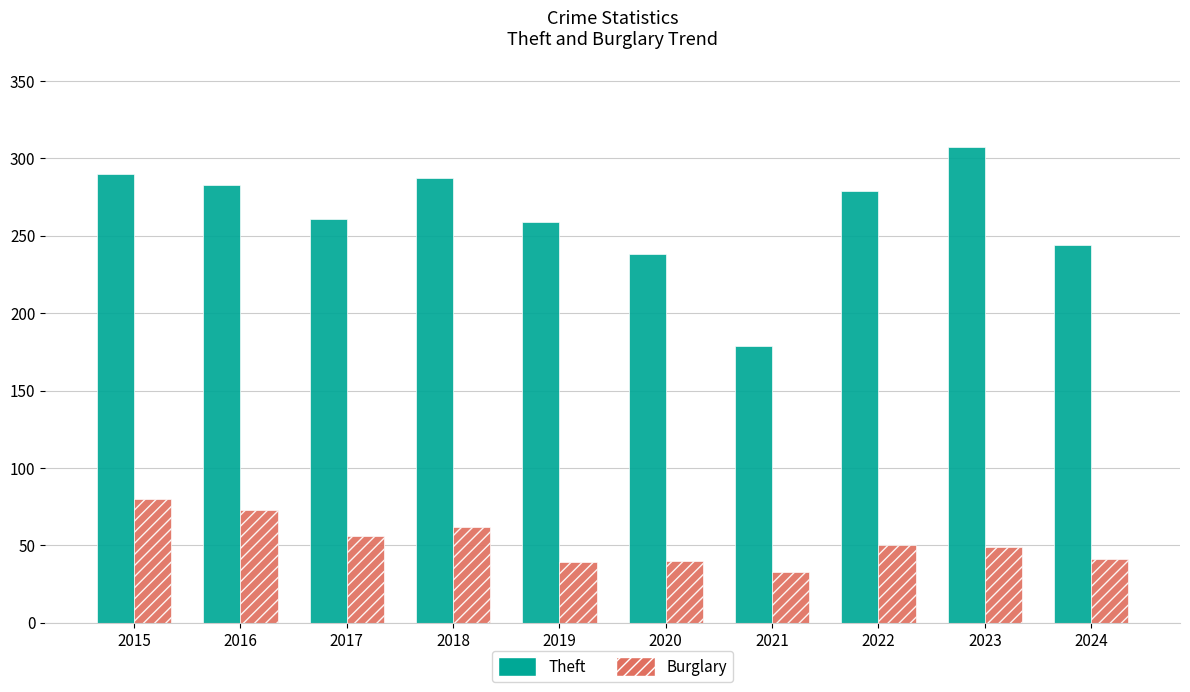

What is the highest value of the Theft series?

307